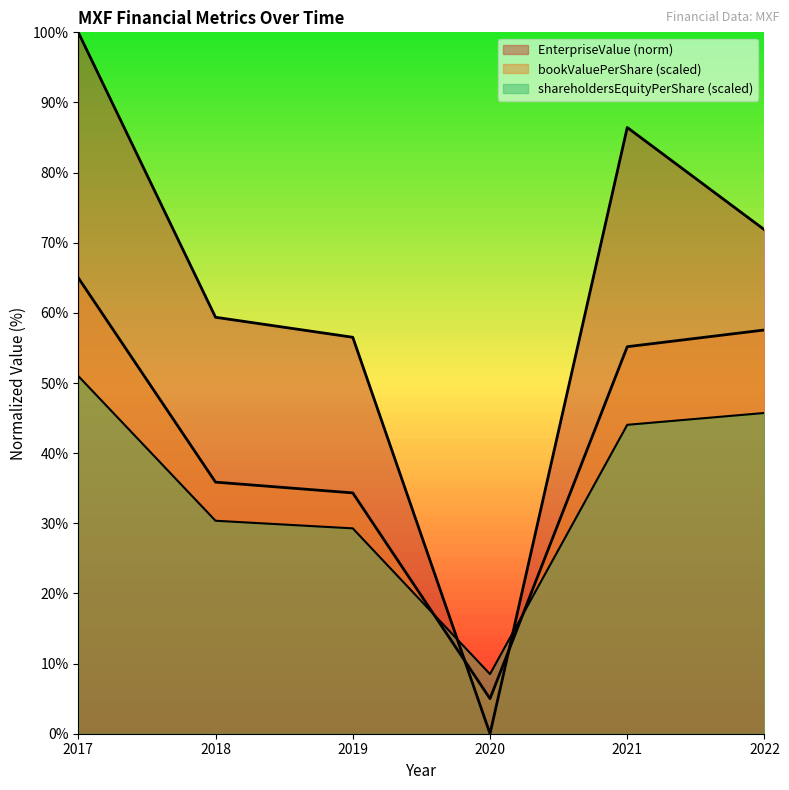

At which category is the sum across all series the highest?

2017